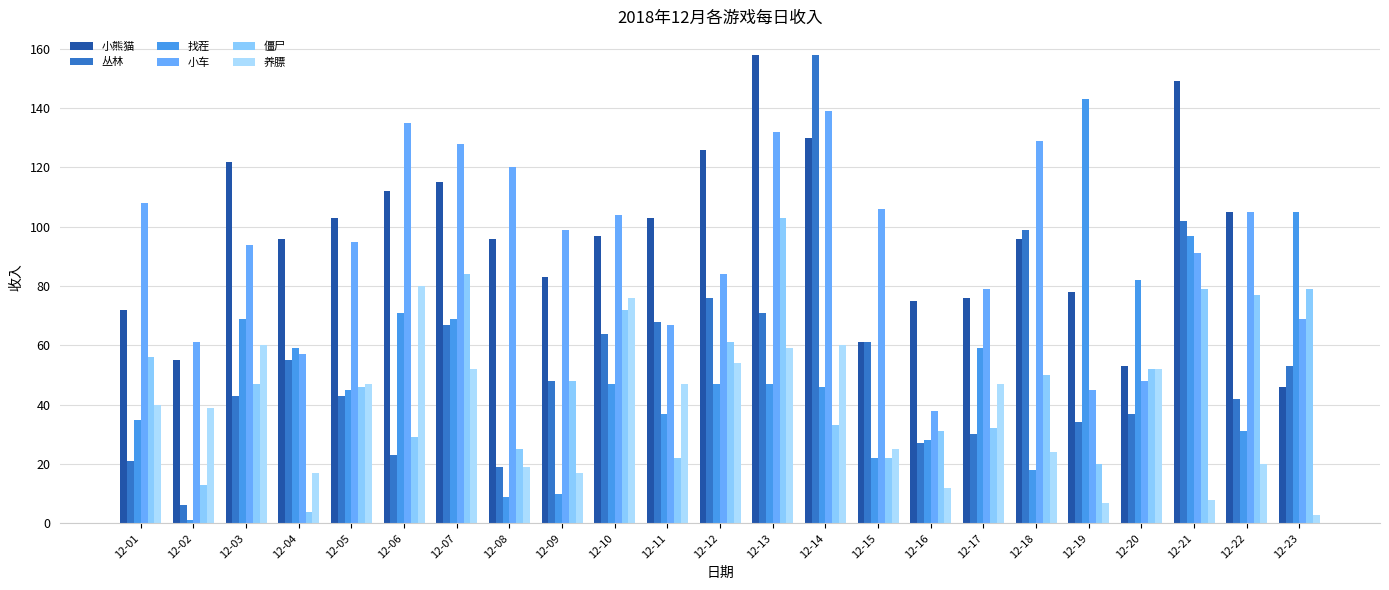

How many bars are there in each group?

6